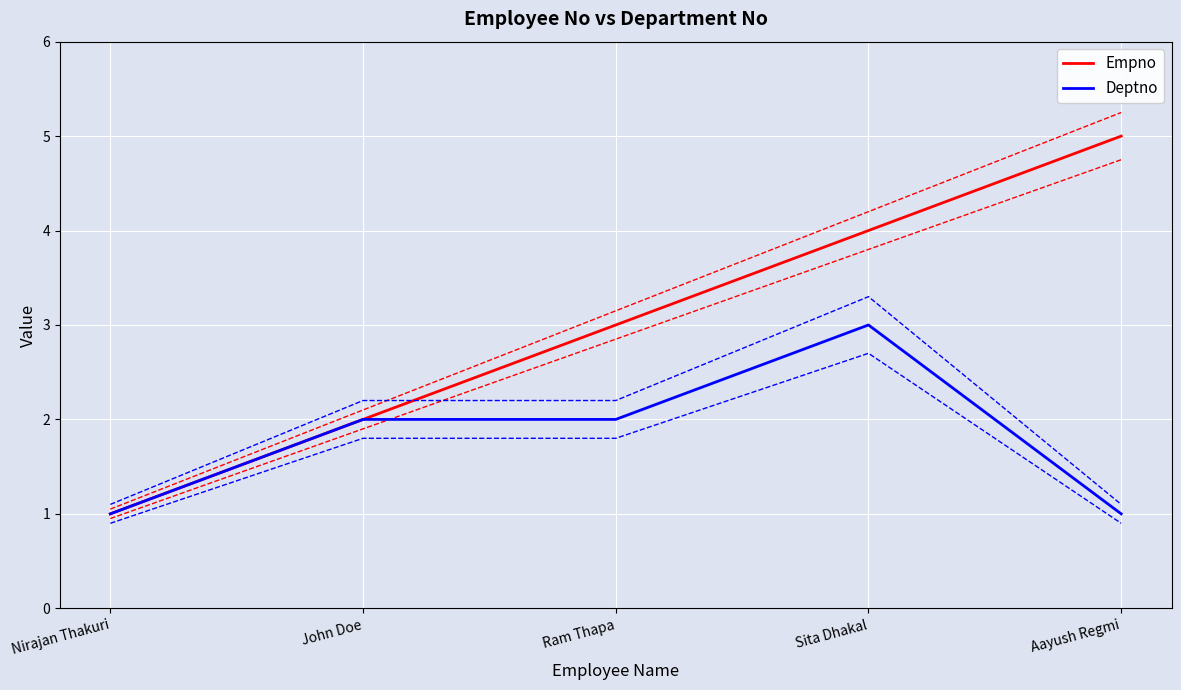

In Deptno, how many points are higher than both neighbors (excluding endpoints)?

1